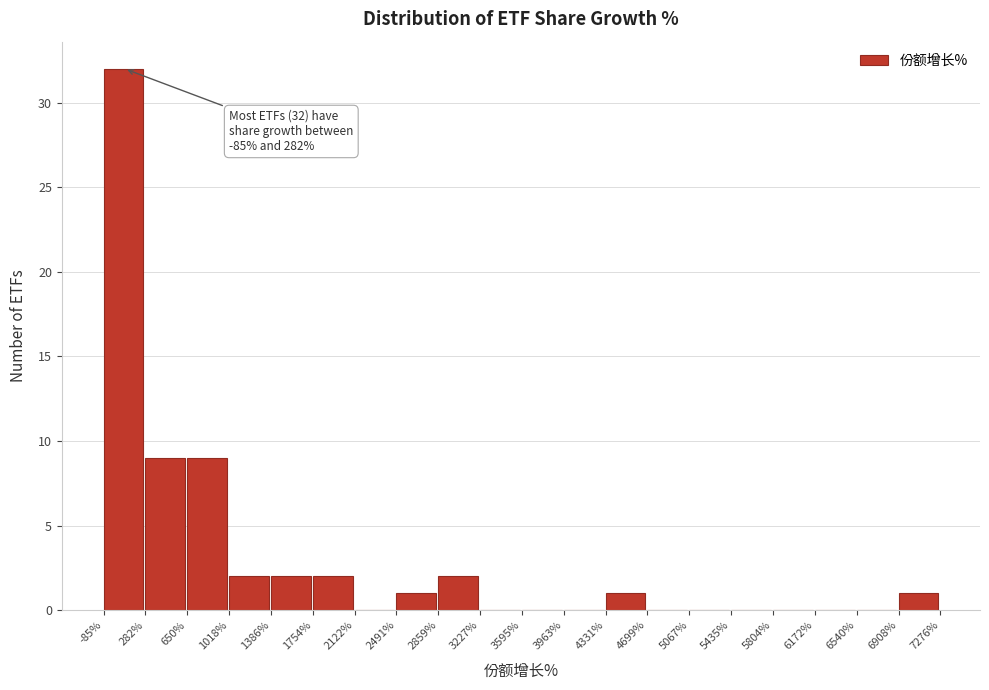

Which range on the x-axis has the tallest bar?

-85% to 282%